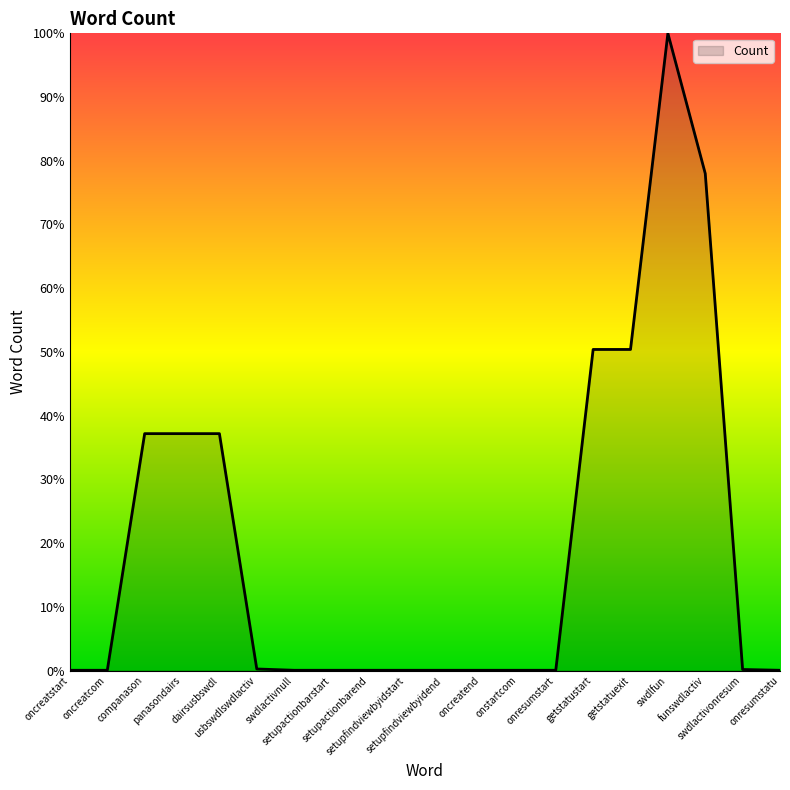

What is the difference between the maximum and minimum values?

100.0